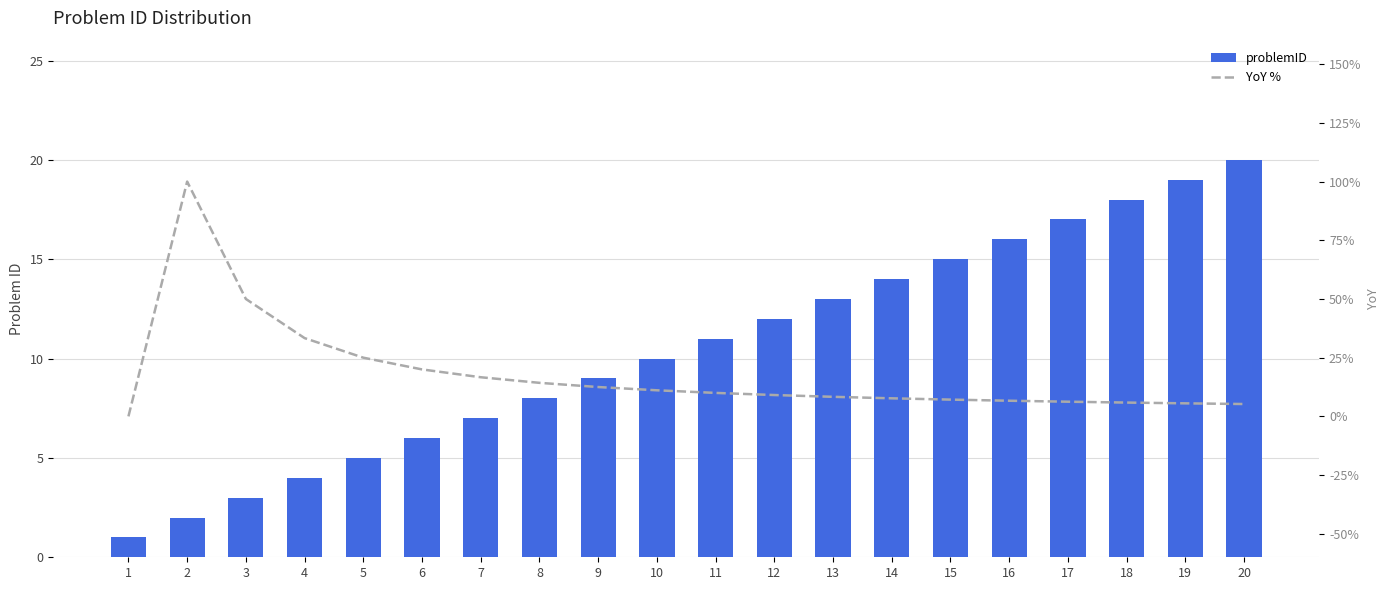

How many data points in YoY % are less than 10?

10